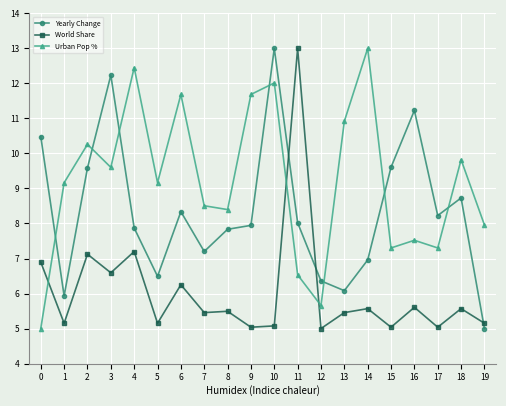

What is the difference between the maximum and minimum values in the Urban Pop % series?

8.0